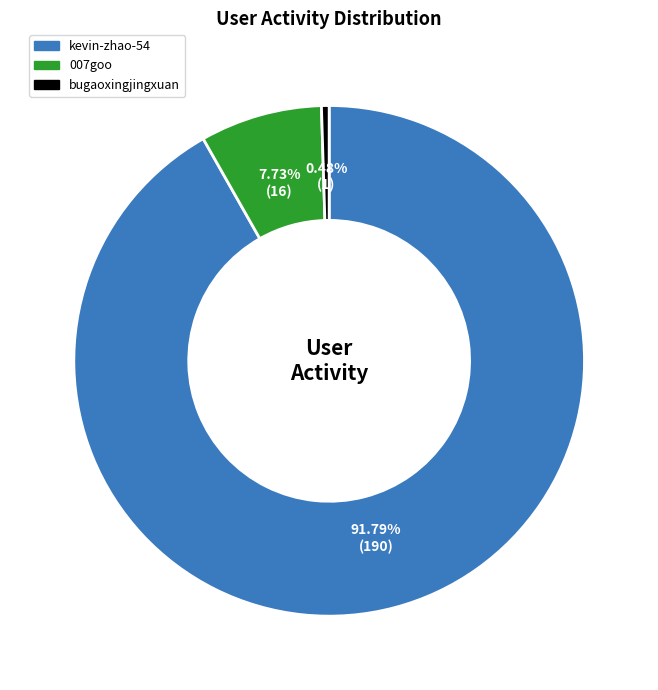

Count the number of slices in the pie.

3